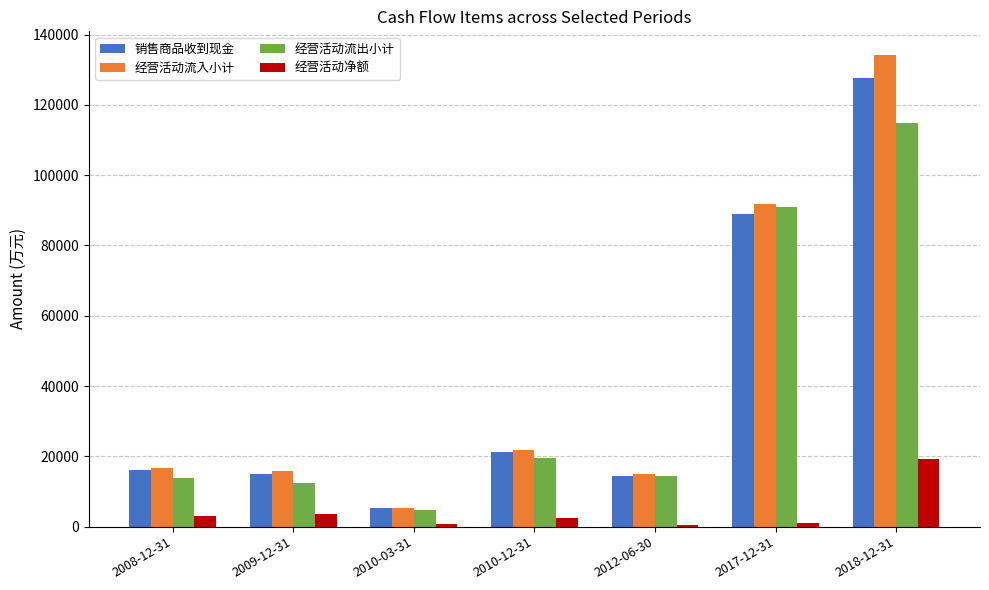

Between 2010-12-31 and 2017-12-31, which series saw the biggest shift?

经营活动流出小计